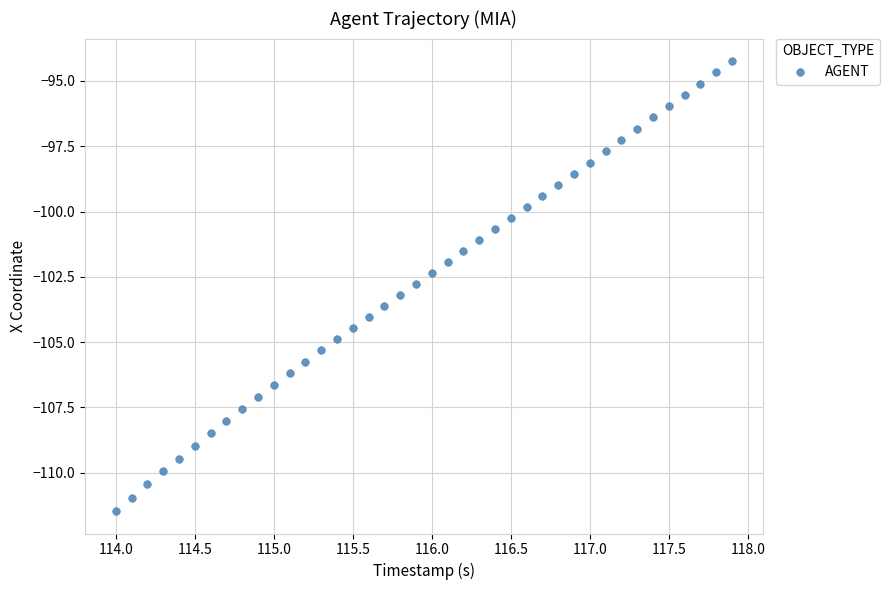

What is the range of X values (max minus min)?

3.9